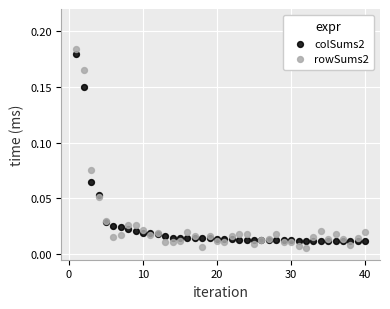

Which series reaches the maximum Y coordinate?

rowSums2